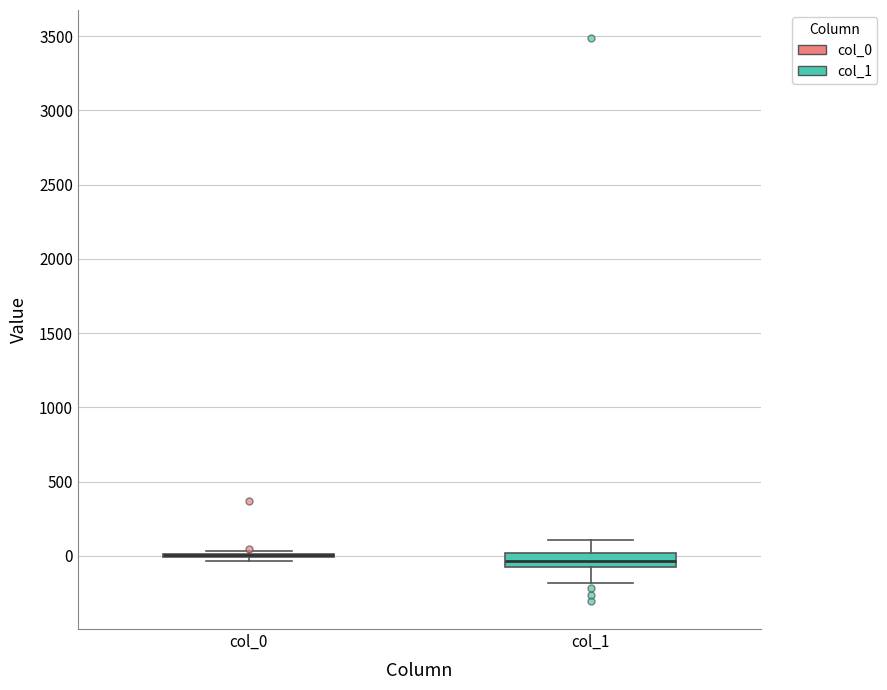

Reading left to right, transcribe this box plot: for each box, give where its median line is, the range the box spans, and where its two whiskers end, as read against the y-axis. The values are not printed on the chart, so give them approximately, as read against the axis.

col_0: box collapsed to a line at 0, whiskers -50 to 50
col_1: median -50 (inside the box), box -50 to 0, whiskers -200 to 100